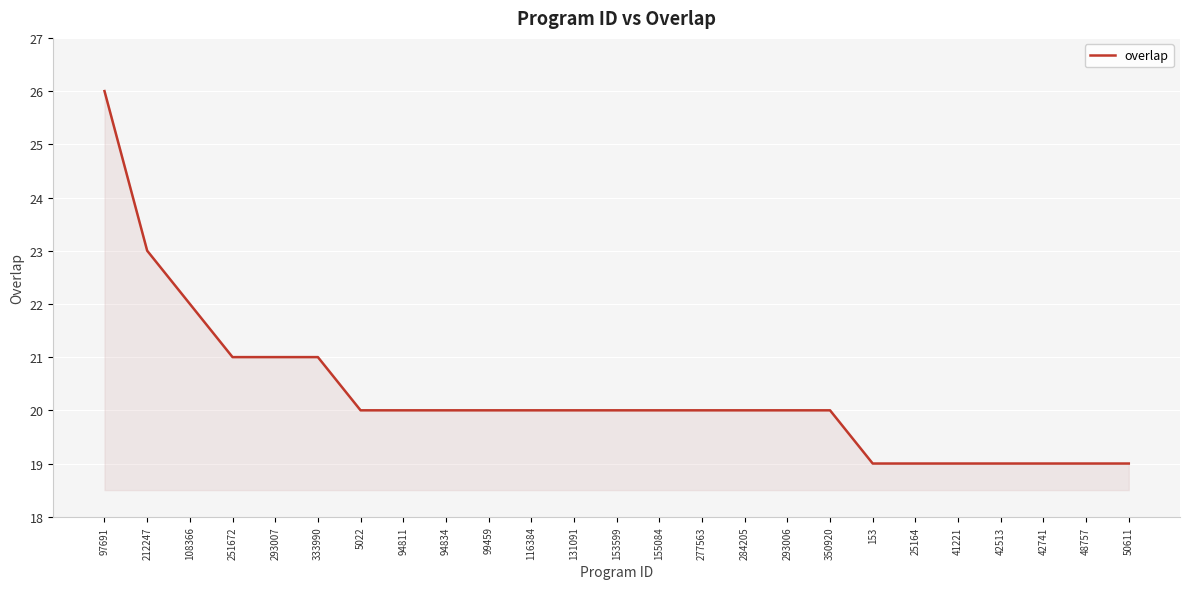

True or false: the data shows 20 at 153599.

True